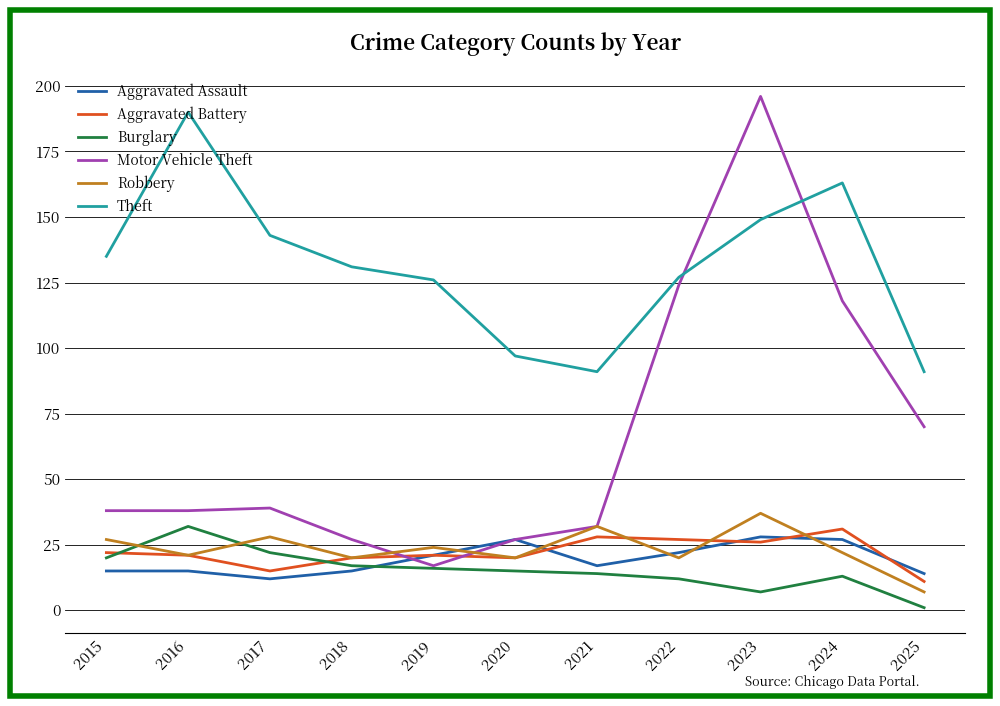

Reading right to left, transcribe all the data shown in this chart.

Aggravated Assault: 2025=14	2024=27	2023=28	2022=22	2021=17	2020=27	2019=21	2018=15	2017=12	2016=15	2015=15
Aggravated Battery: 2025=11	2024=31	2023=26	2022=27	2021=28	2020=20	2019=21	2018=20	2017=15	2016=21	2015=22
Burglary: 2025=1	2024=13	2023=7	2022=12	2021=14	2020=15	2019=16	2018=17	2017=22	2016=32	2015=20
Motor Vehicle Theft: 2025=70	2024=118	2023=196	2022=124	2021=32	2020=27	2019=17	2018=27	2017=39	2016=38	2015=38
Robbery: 2025=7	2024=22	2023=37	2022=20	2021=32	2020=20	2019=24	2018=20	2017=28	2016=21	2015=27
Theft: 2025=91	2024=163	2023=149	2022=127	2021=91	2020=97	2019=126	2018=131	2017=143	2016=190	2015=135